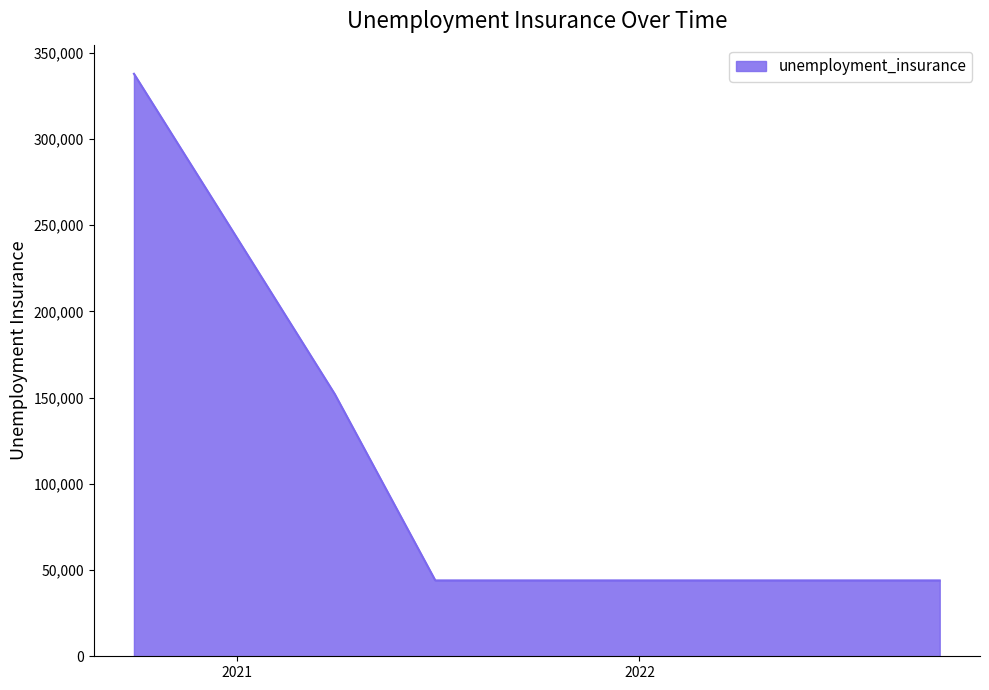

What is the maximum value shown in the chart?

337800